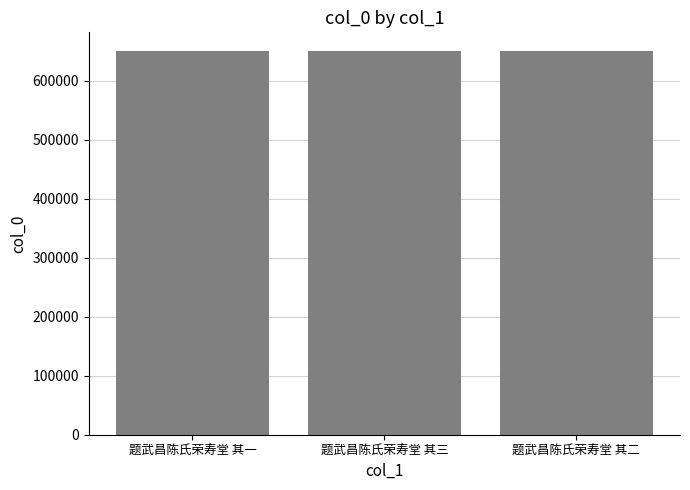

What is the difference between the maximum and minimum values?

2